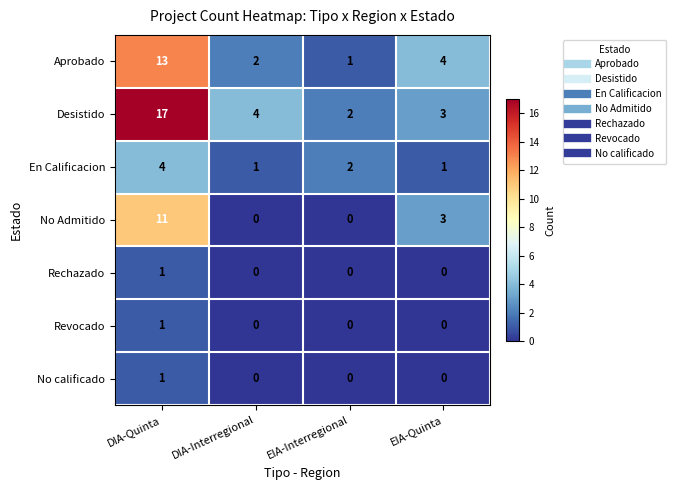

What is the average value of the No Admitido series?

4